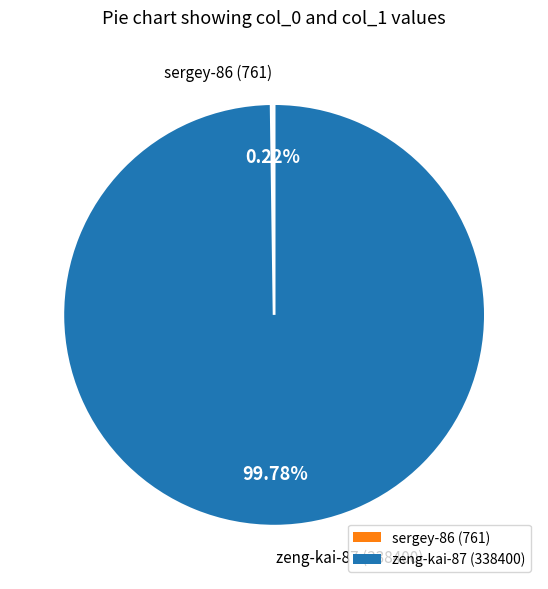

Does zeng-kai-87 (338400) represent more than half of the total?

Yes